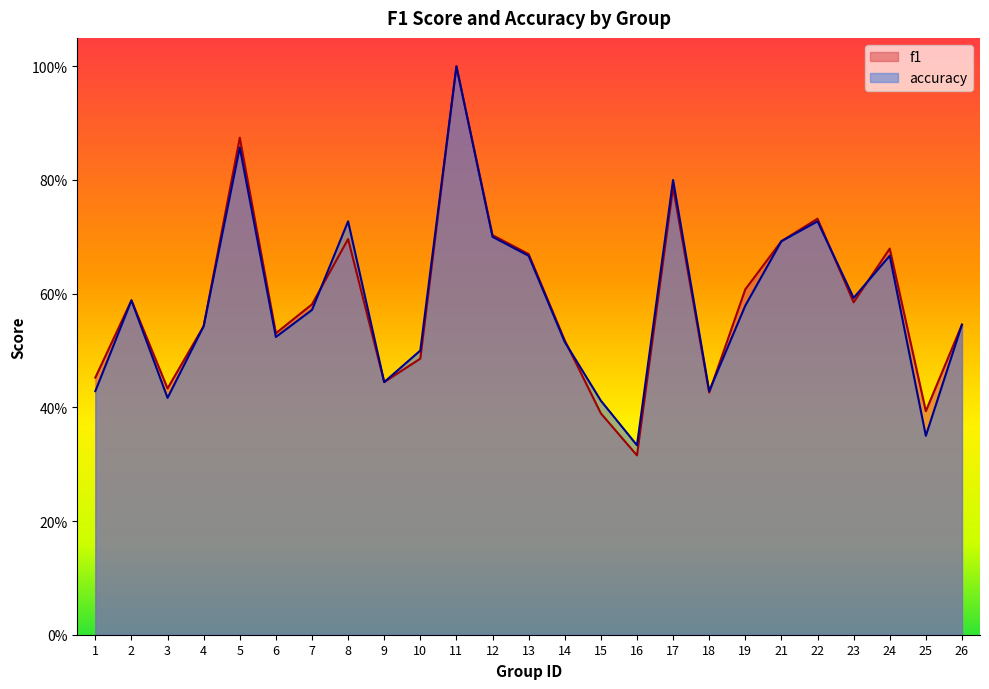

What is the value of the accuracy point at the 25th from the left?

0.5